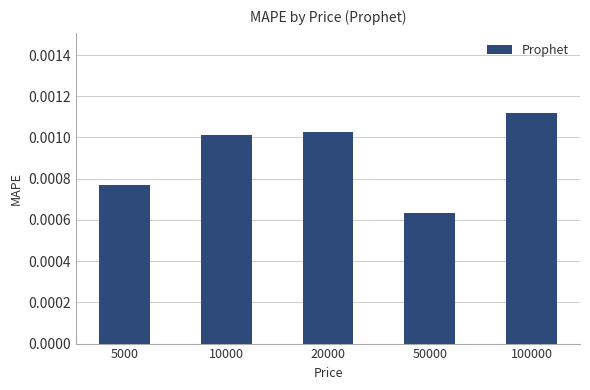

Which has a higher value, 20000 or 50000?

20000